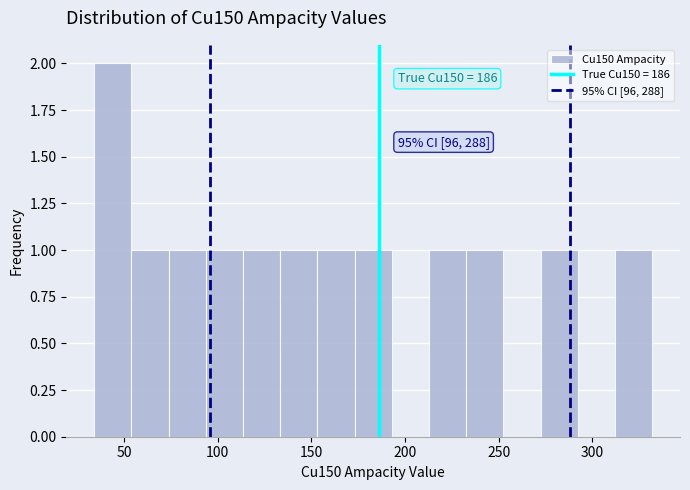

Around what value on the x-axis is the tallest bar? Give the approximate position of its centre, as read against the axis.

45